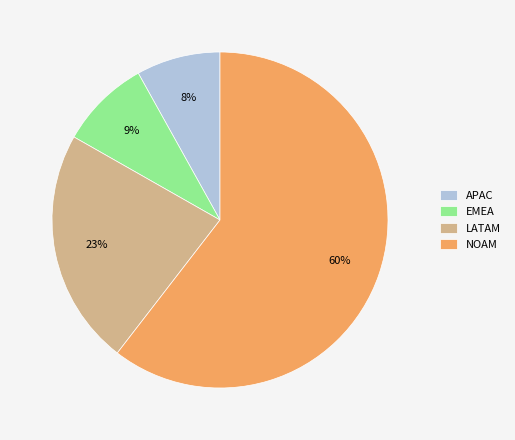

Is it true that NOAM is 66% of the pie?

False